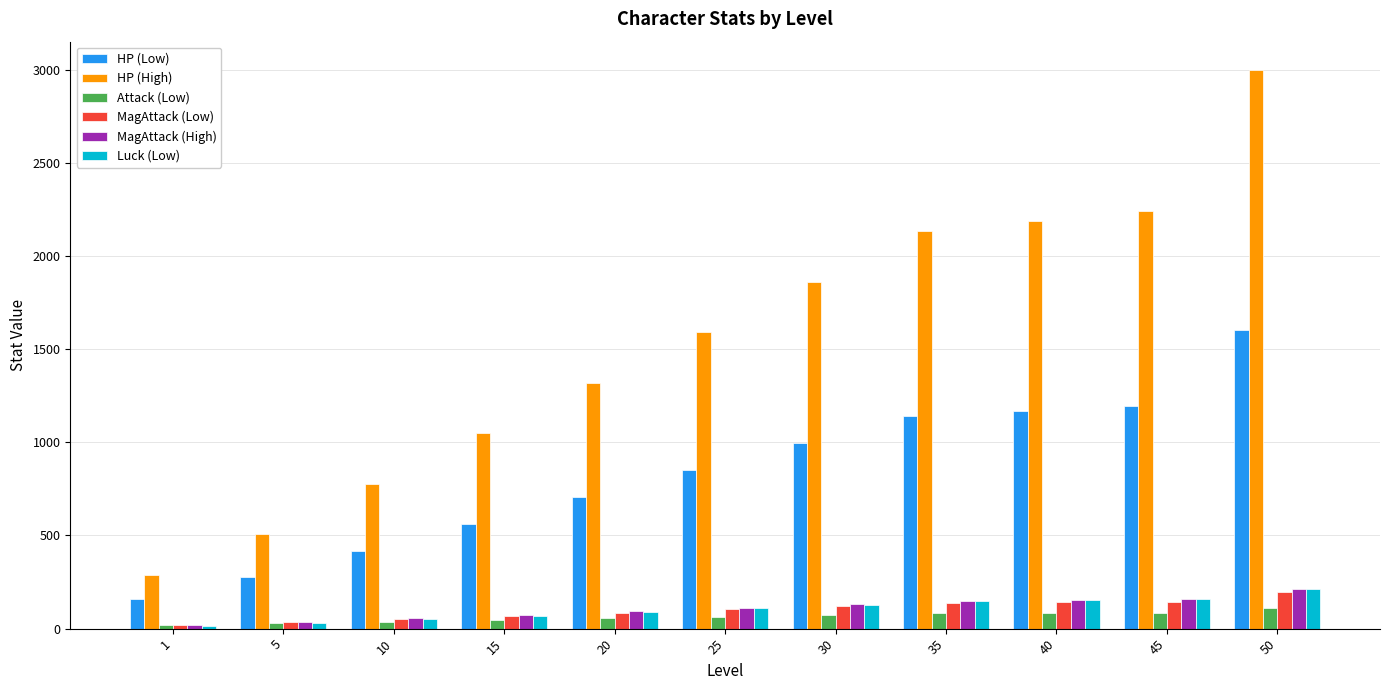

Are the bars grouped side by side (vs. stacked)?

Yes